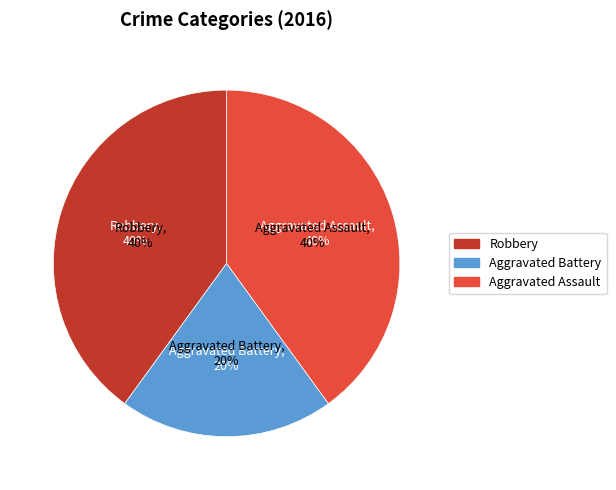

How many slices are in this pie chart?

3